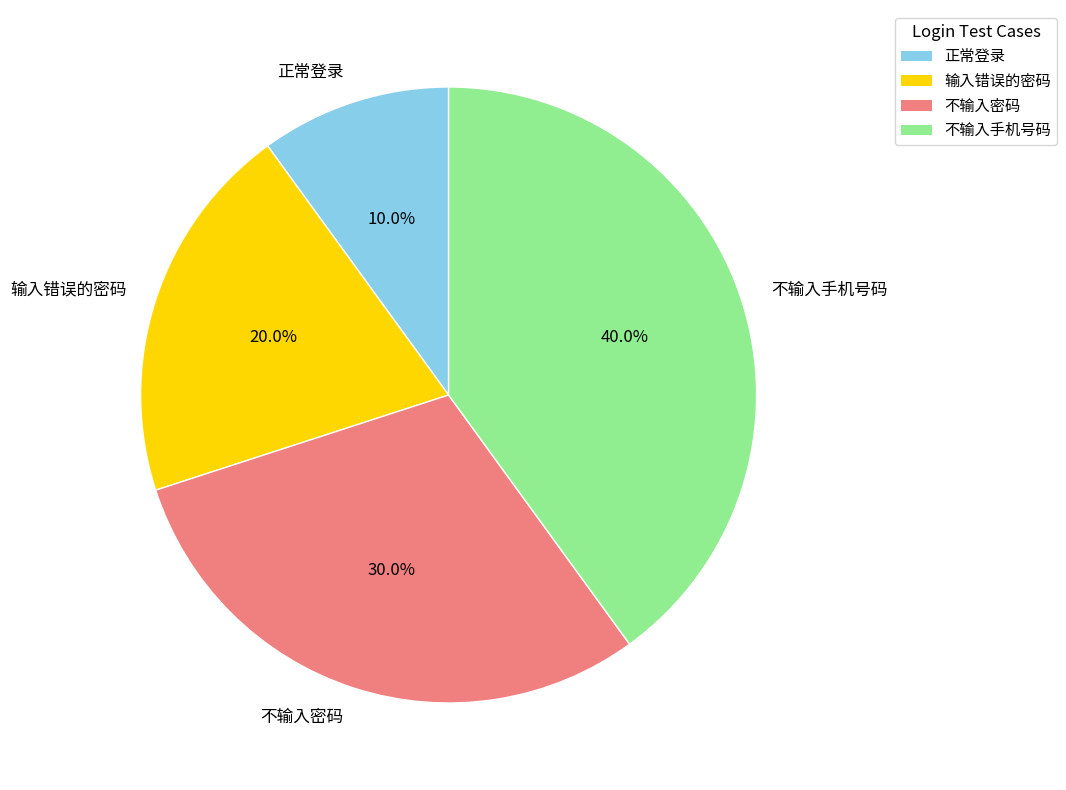

What is the ratio of the value at 不输入手机号码 to the value at 不输入密码?

1.3